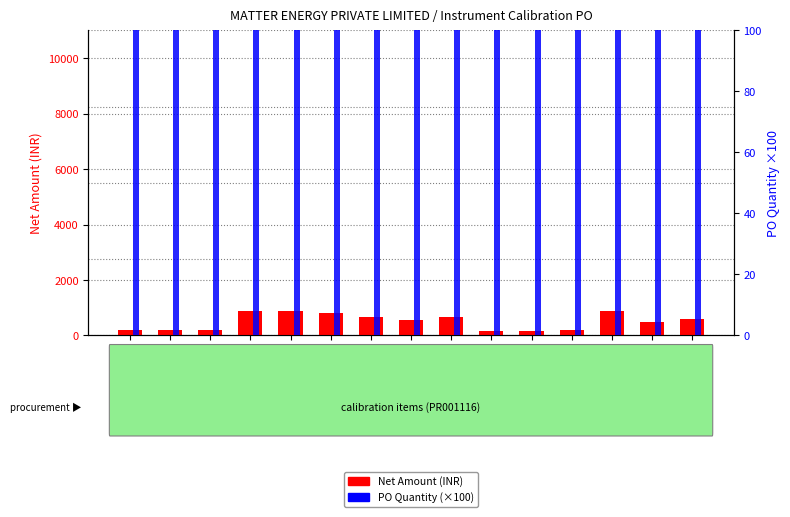

List the series in order of their peak value, highest first.

Net Amount (INR), PO Quantity (scaled)